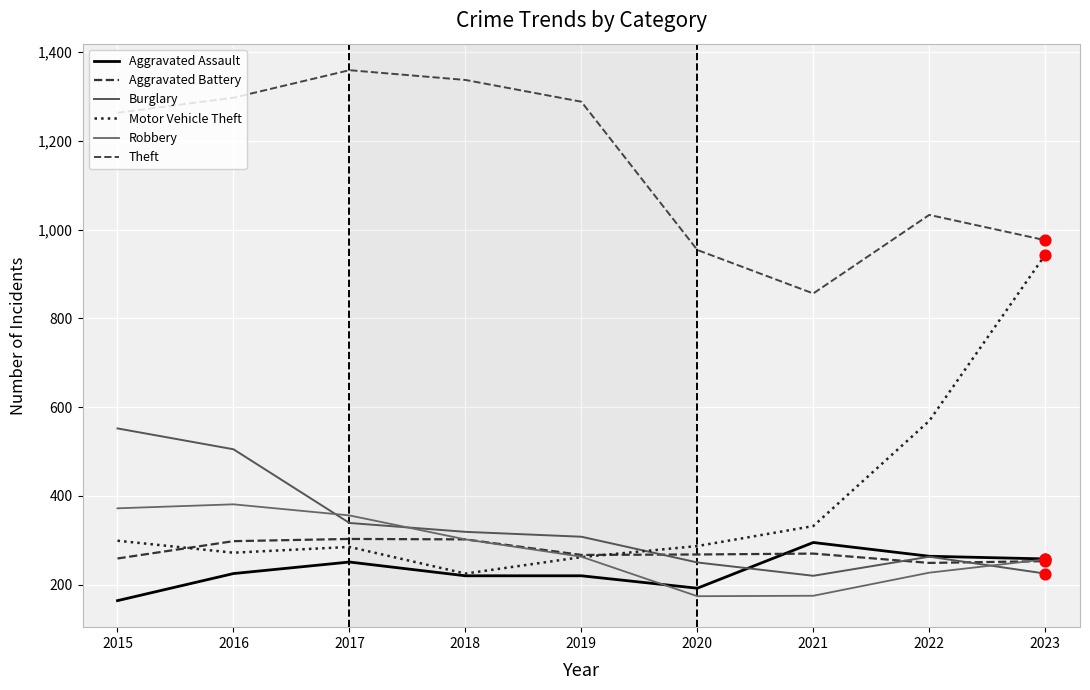

What is the total value across all series at 2015?

2909